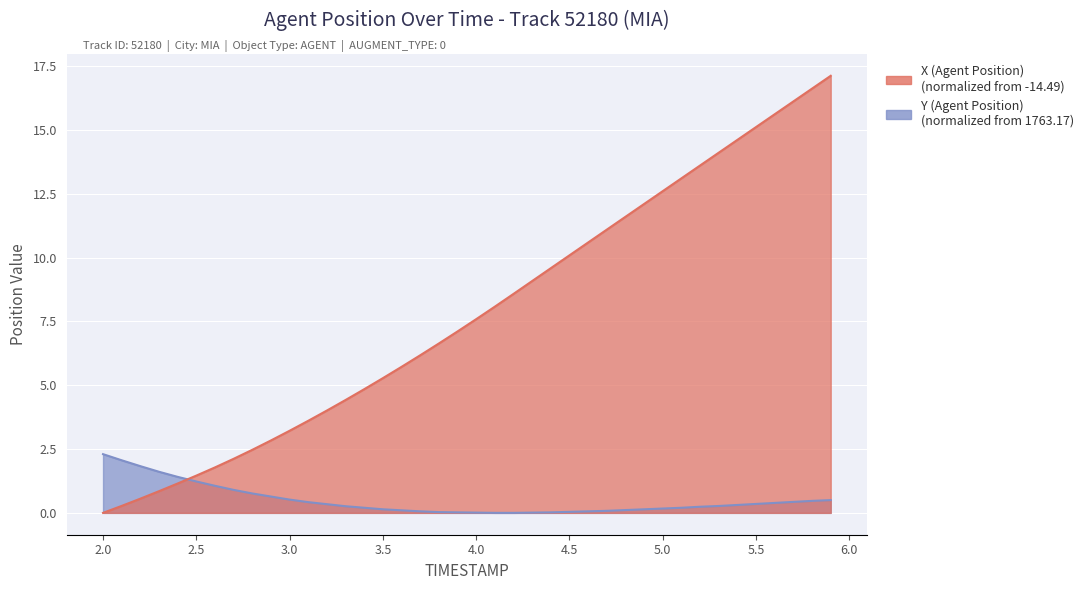

Reading right to left, what are all the values shown in this chart?

X (Agent Position): 17.1	16.6	16.1	15.6	15.1	14.6	14.1	13.6	13.1	12.6	12.1	11.6	11.1	10.6	10.1	9.6	9.1	8.6	8.1	7.6	7.1	6.6	6.2	5.7	5.3	4.8	4.4	4.0	3.6	3.2	2.8	2.5	2.1	1.8	1.5	1.2	0.8	0.6	0.3	0.0
Y (Agent Position): 0.5	0.5	0.4	0.4	0.3	0.3	0.3	0.2	0.2	0.2	0.1	0.1	0.1	0.1	0.0	0.0	0.0	0.0	0.0	0.0	0.0	0.0	0.1	0.1	0.1	0.2	0.3	0.3	0.4	0.5	0.6	0.8	0.9	1.1	1.2	1.4	1.6	1.8	2.1	2.3